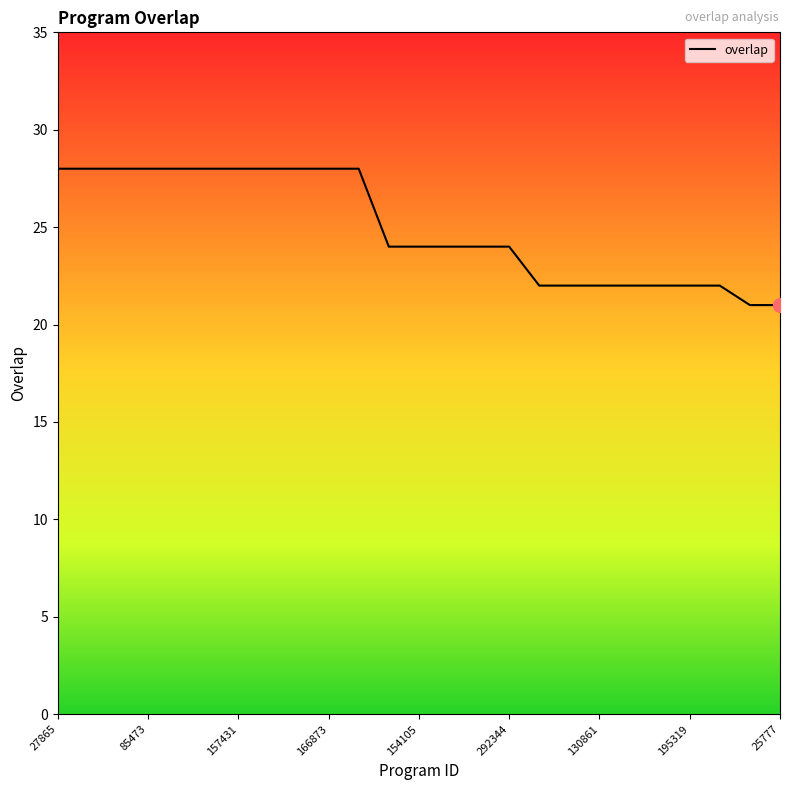

What is the greatest value displayed?

28